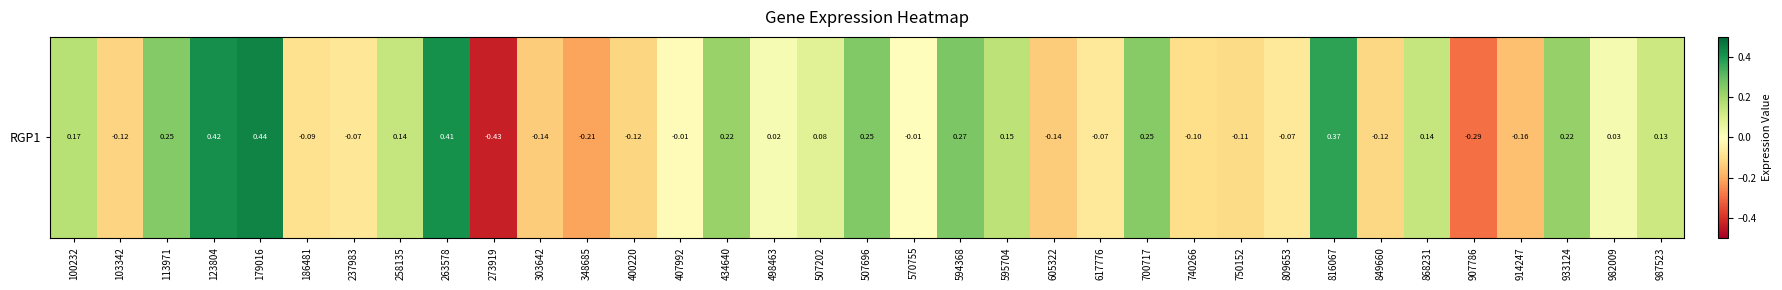

Where is the data nearest to the value 0?

570755